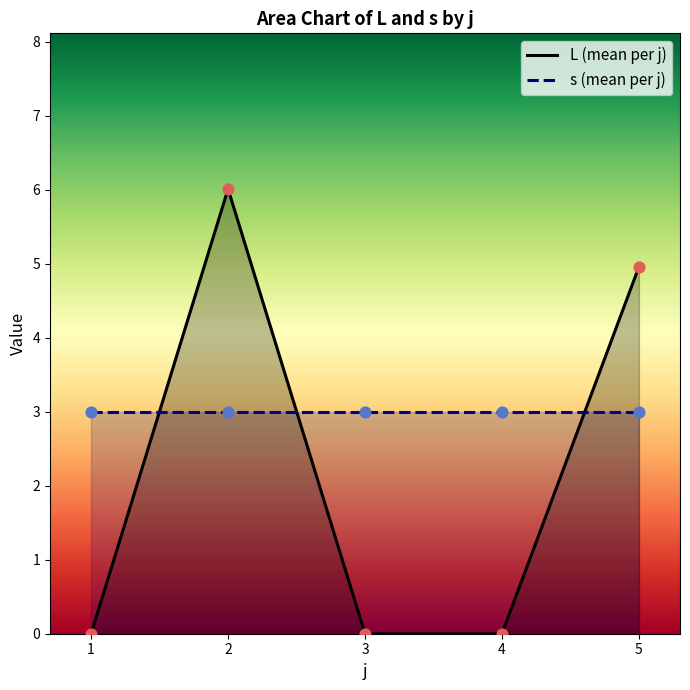

Which series reaches the minimum Y coordinate?

L (mean per j)